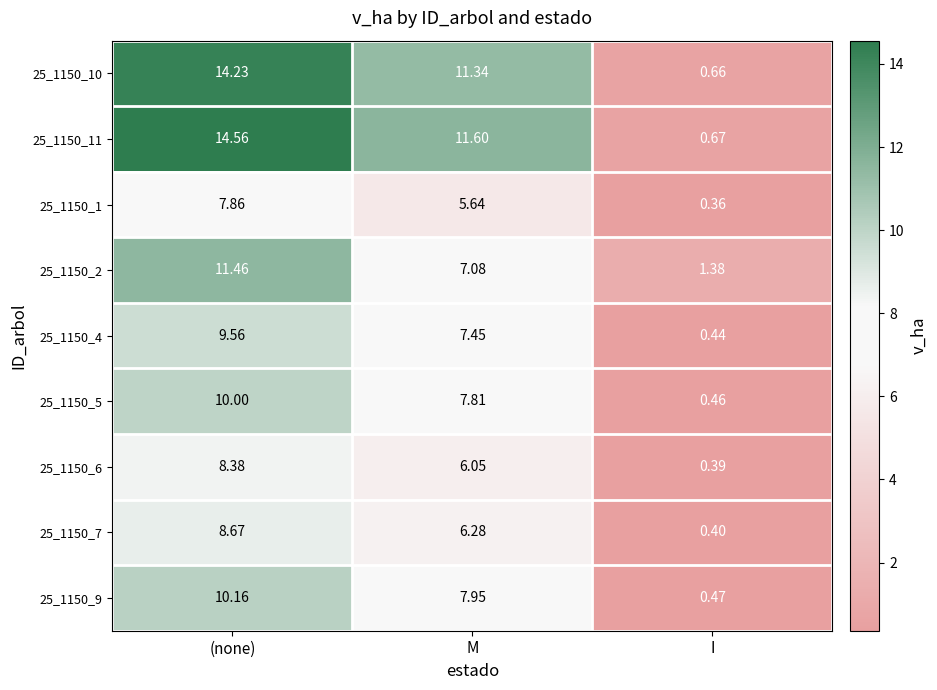

What is the minimum value shown in the chart?

0.4